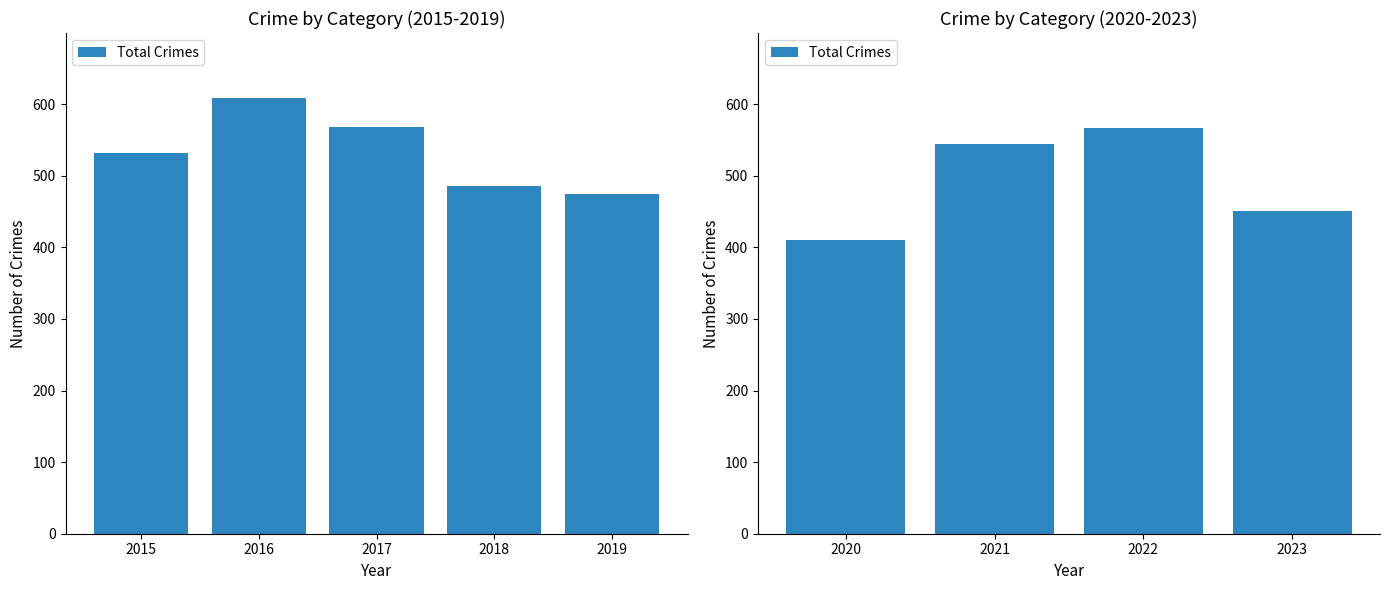

What is the difference between the second highest and second lowest values?

93